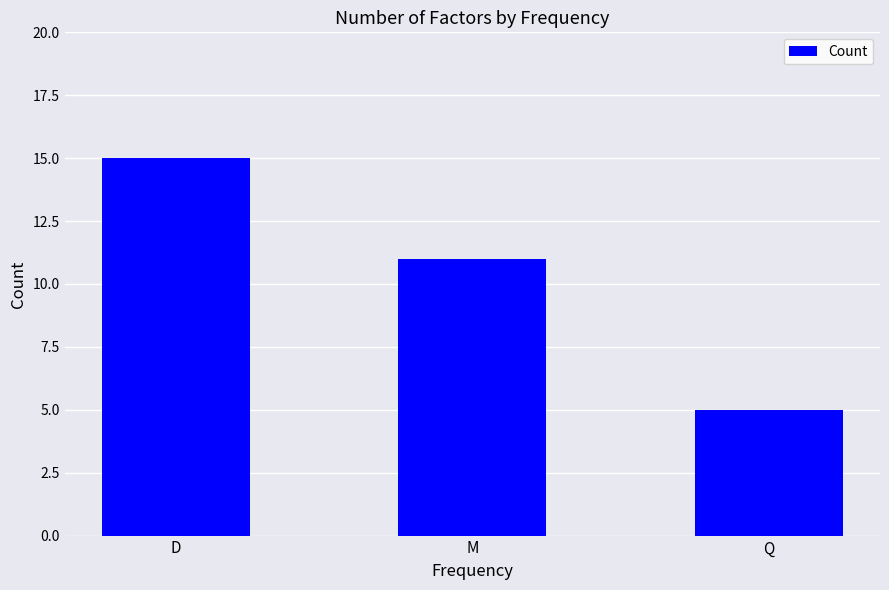

What position from the right is M?

2